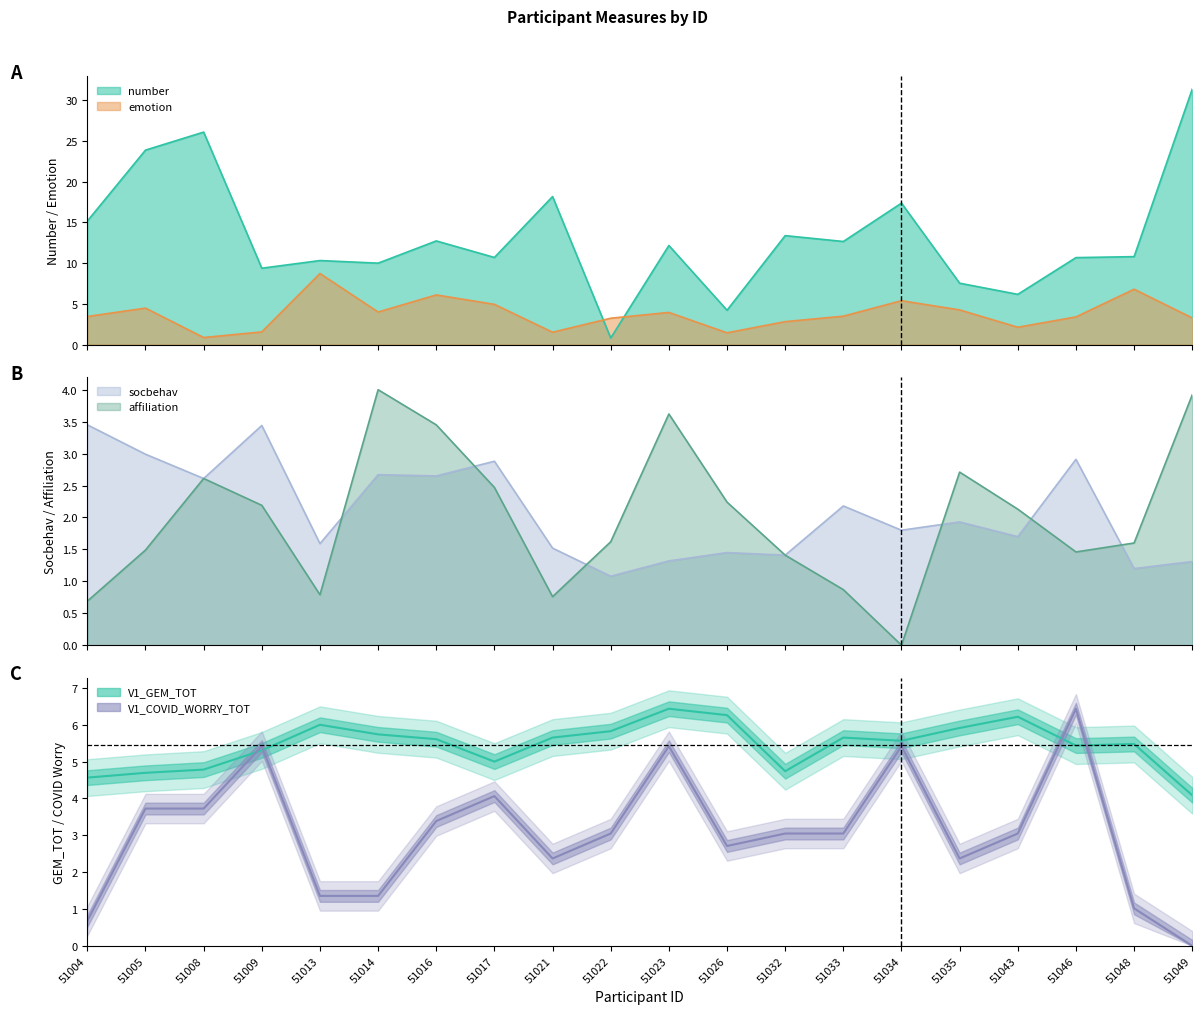

What are all the series names shown in the legend?

number, emotion, socbehav, affiliation, V1_GEM_TOT, V1_COVID_WORRY_TOT